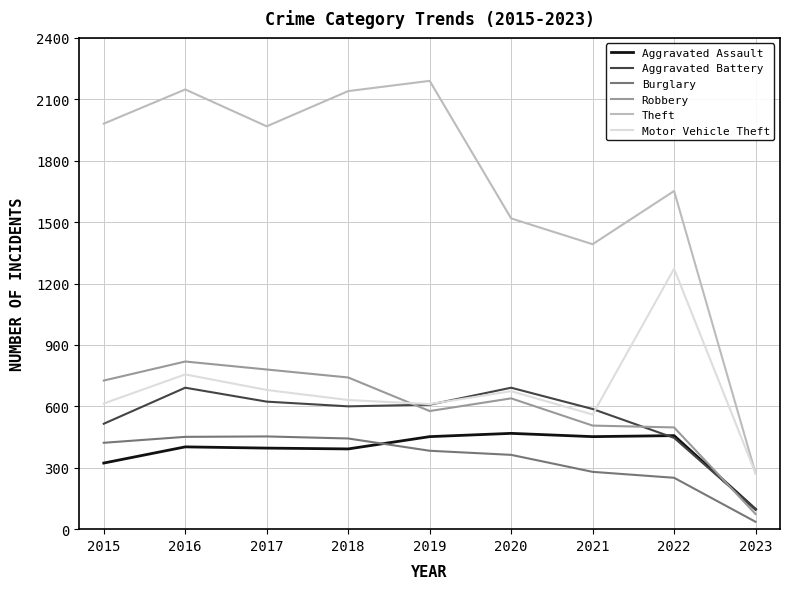

True or false: Aggravated Assault has a value of 717 at 2022.

False